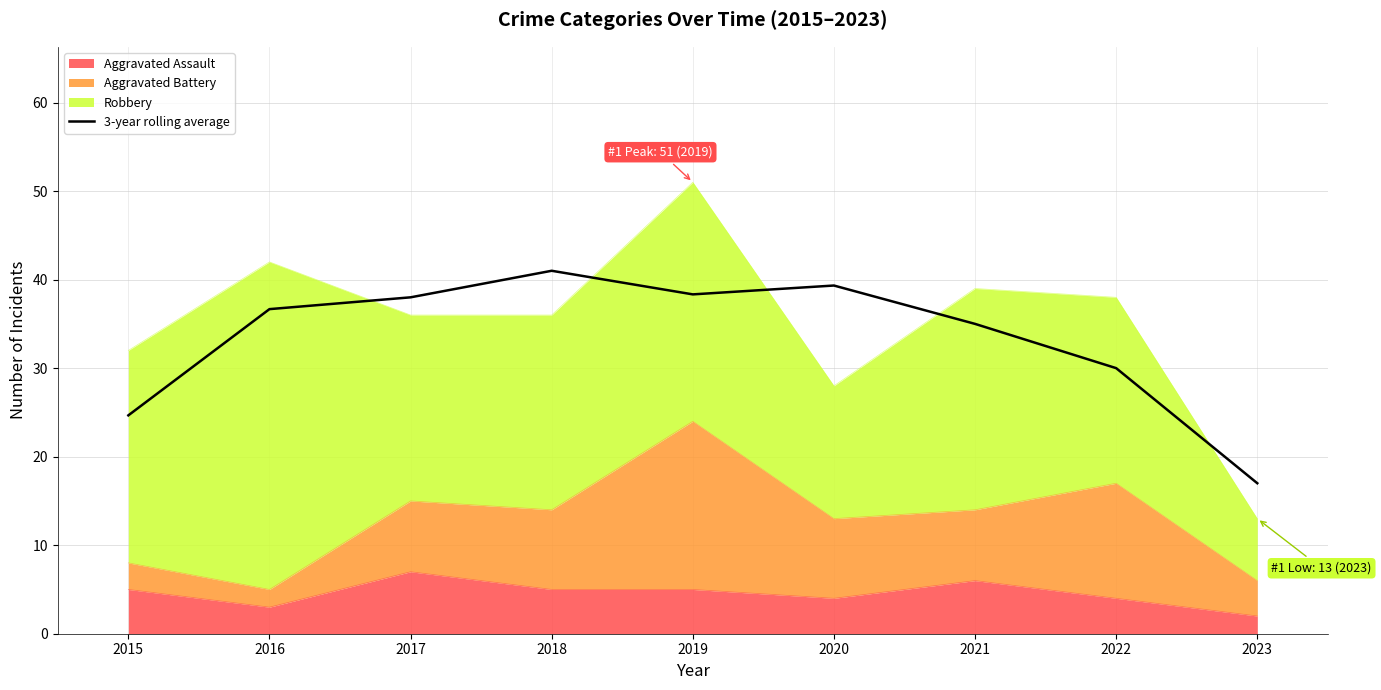

How many interior local peaks (higher than both neighbors) does the data have?

2